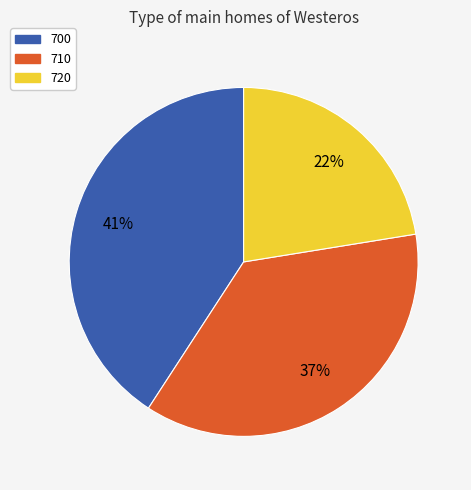

How many segments does this pie chart have?

3